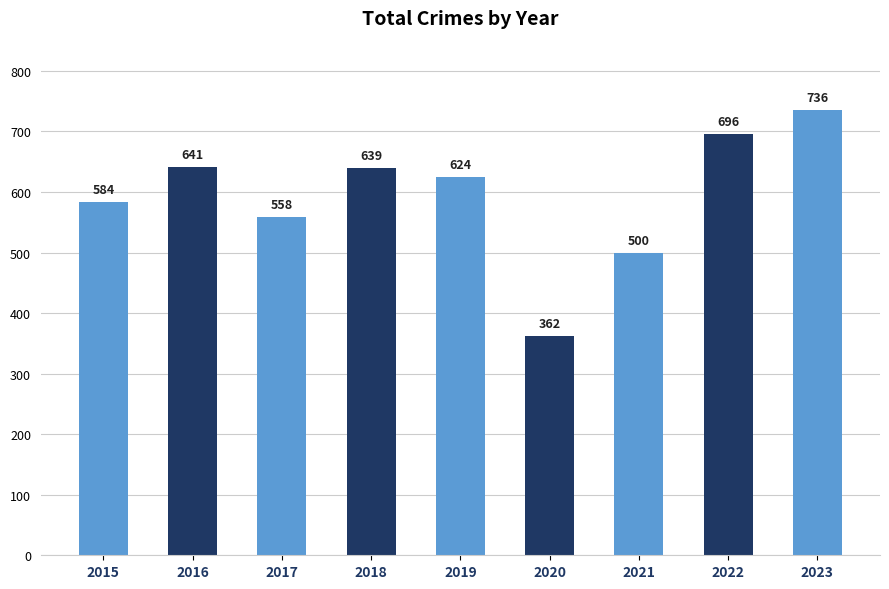

At which category does the chart reach its peak across all series?

2023